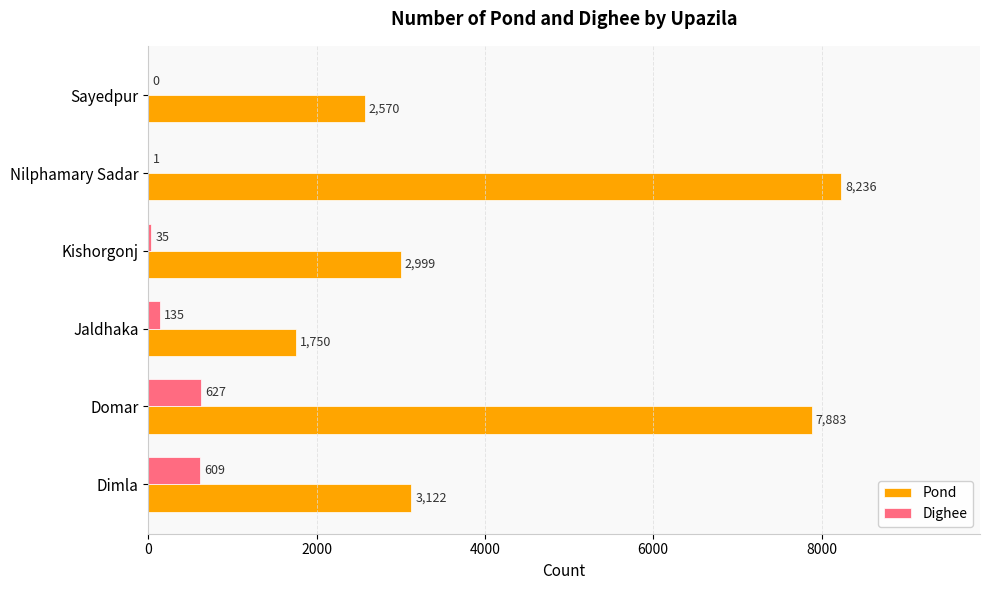

What are all the series names shown in the legend?

Pond, Dighee